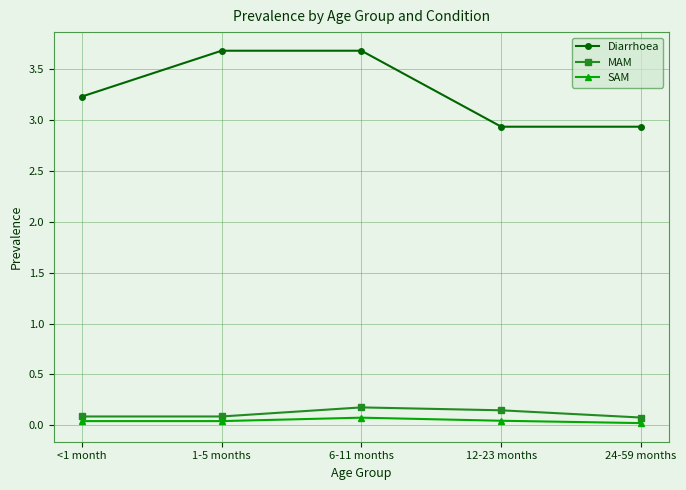

Is it true that Diarrhoea equals 6.3 at 1-5 months?

False